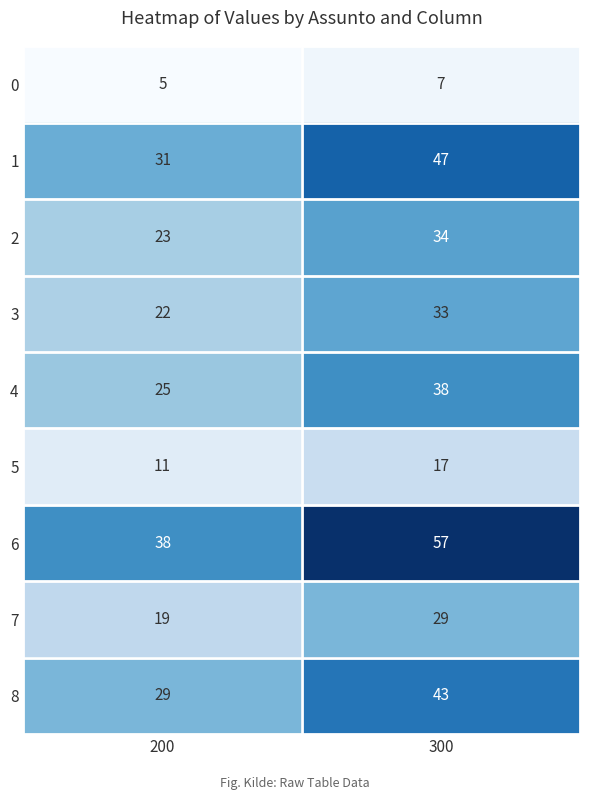

Which series changed the most between 200 and 300?

6